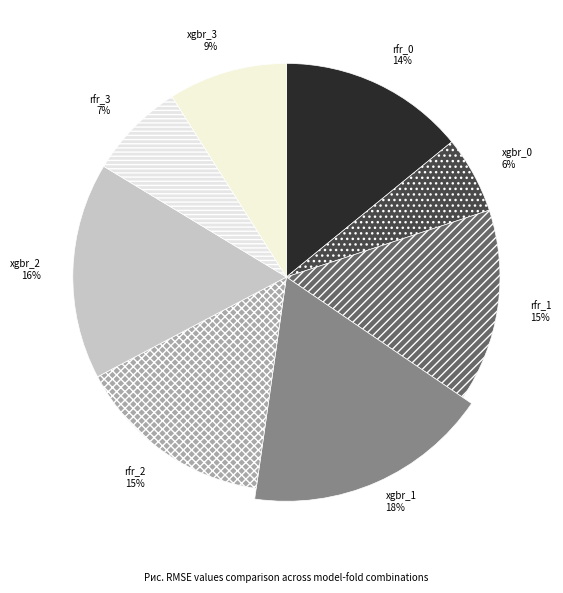

How many segments does this pie chart have?

8